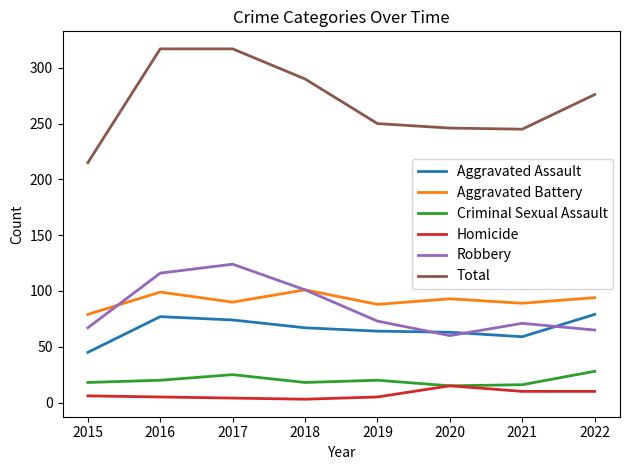

The value of Criminal Sexual Assault at 2018 is 18. True or false?

True